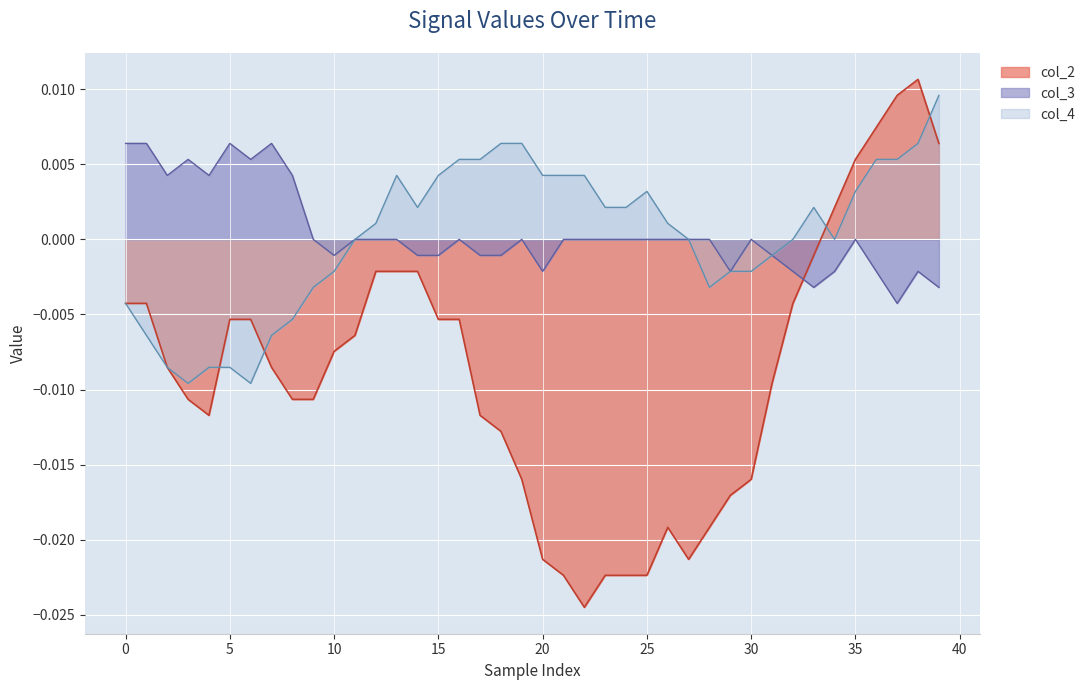

How many times do col_2 and col_3 cross each other?

1